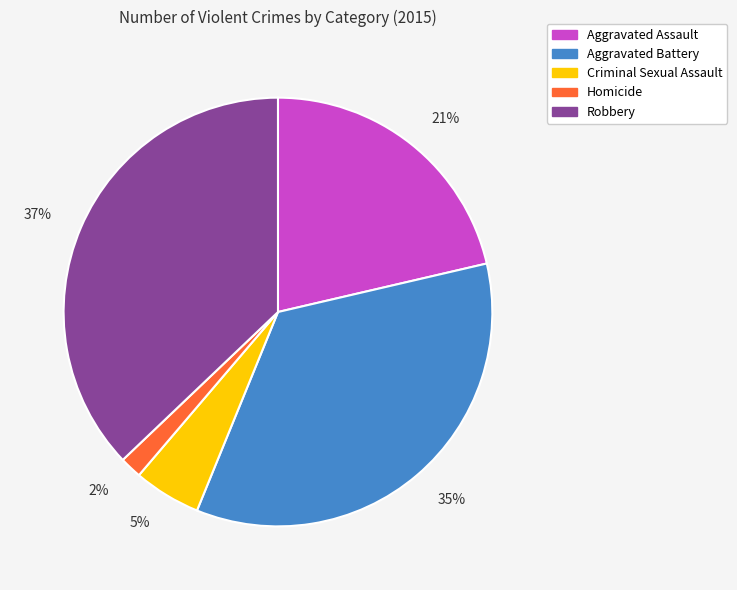

Which has a higher value, Aggravated Battery or Criminal Sexual Assault?

Aggravated Battery